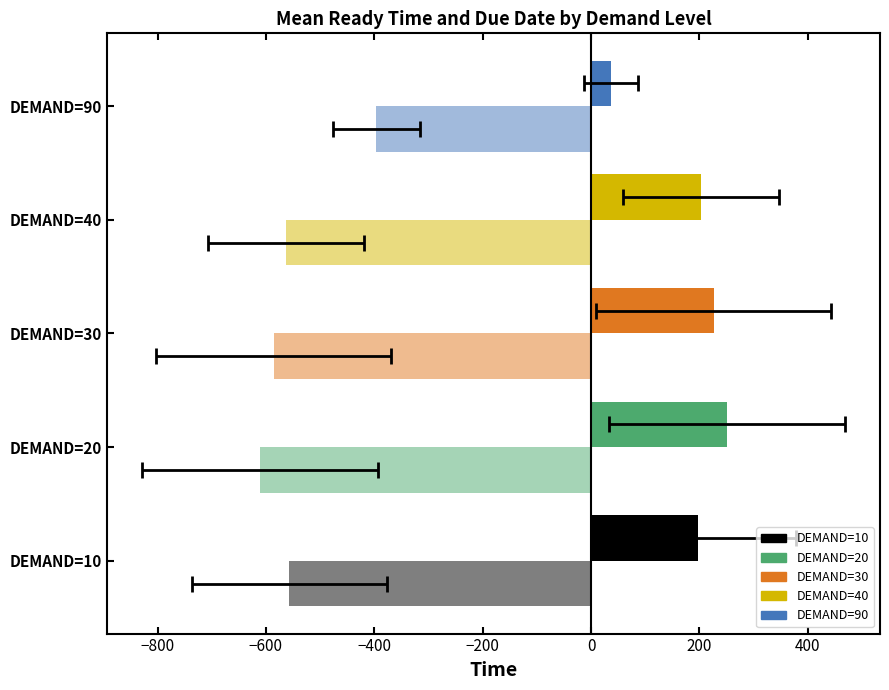

What is the value of the Mean READY TIME (hundreds) bar at the 3rd from the left?

2.4